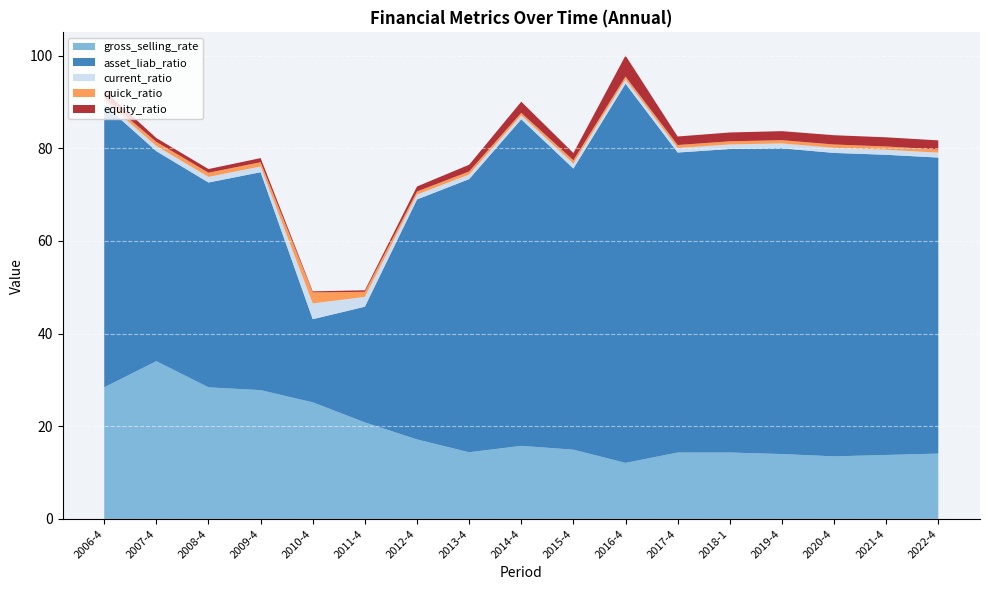

Reading left to right, what are all the values shown in this chart?

gross_selling_rate: 28.4	34.0	28.4	27.8	25.2	20.8	17.2	14.4	15.8	14.9	12.1	14.3	14.3	14.0	13.5	13.8	14.1
asset_liab_ratio: 61.0	45.3	44.2	47.0	17.9	25.0	51.8	59.0	70.5	60.7	81.9	64.8	65.5	66.0	65.5	64.8	63.9
current_ratio: 0.8	1.1	1.2	1.2	3.4	2.1	1.1	1.0	0.8	1.1	0.9	1.0	1.0	1.1	1.1	1.1	1.1
quick_ratio: 0.6	0.9	0.9	0.9	2.4	1.1	0.7	0.7	0.6	0.7	0.6	0.7	0.7	0.7	0.7	0.7	0.7
equity_ratio: 1.6	0.8	0.8	0.9	0.2	0.3	1.1	1.4	2.4	1.6	4.5	1.8	1.9	1.9	2.0	2.0	2.0